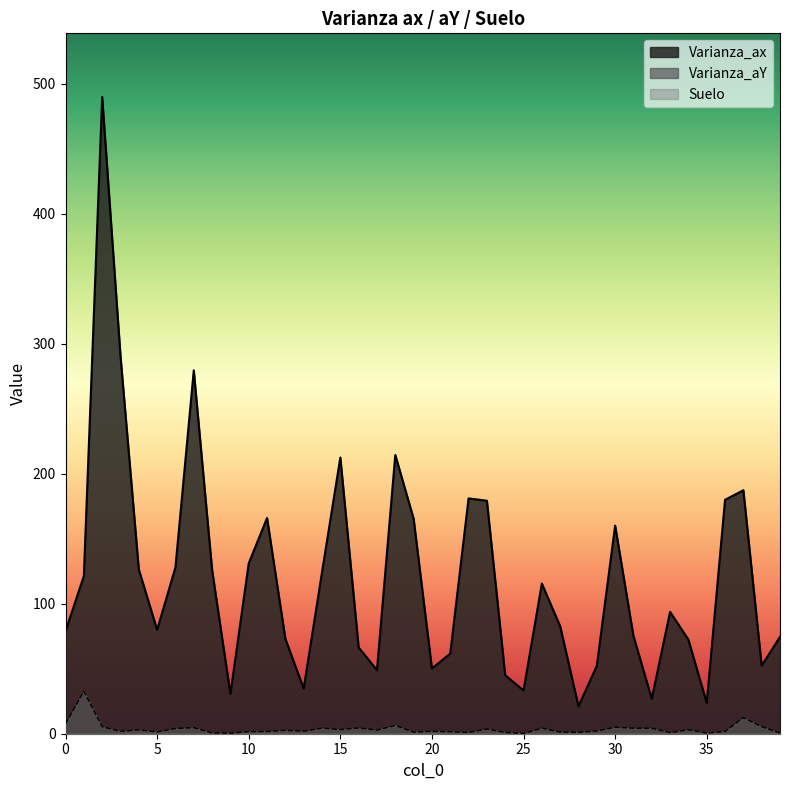

At which label is Varianza_aY closest to 16?

37